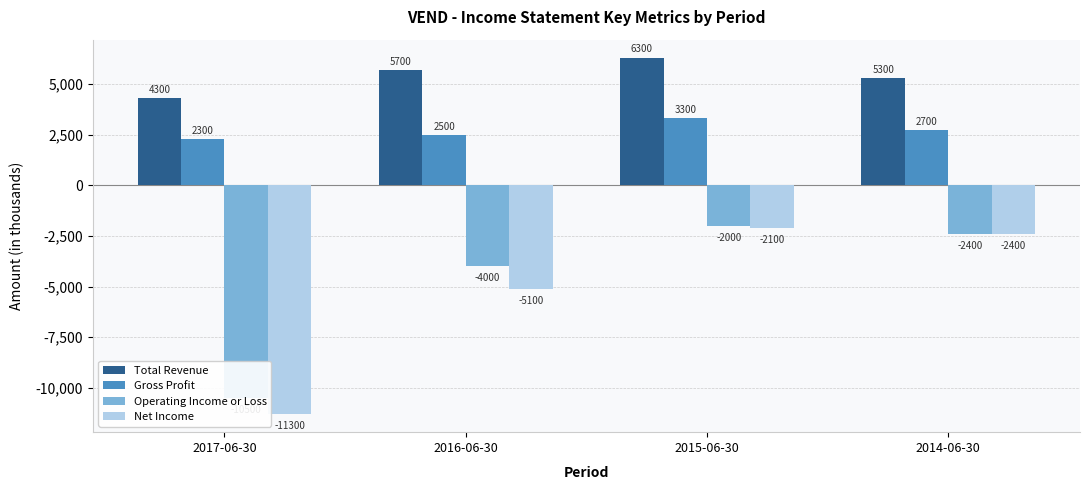

The Total Revenue series shows 2902 at 2015-06-30. True or false?

False